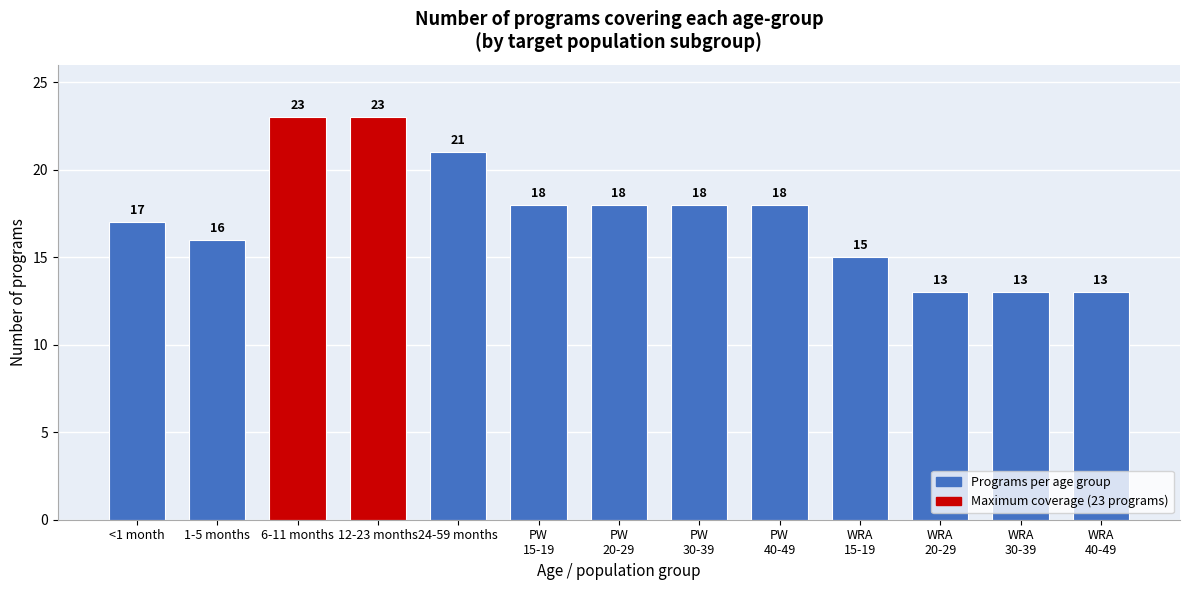

Reading left to right, transcribe all the data shown in this chart.

17	16	23	23	21	18	18	18	18	15	13	13	13